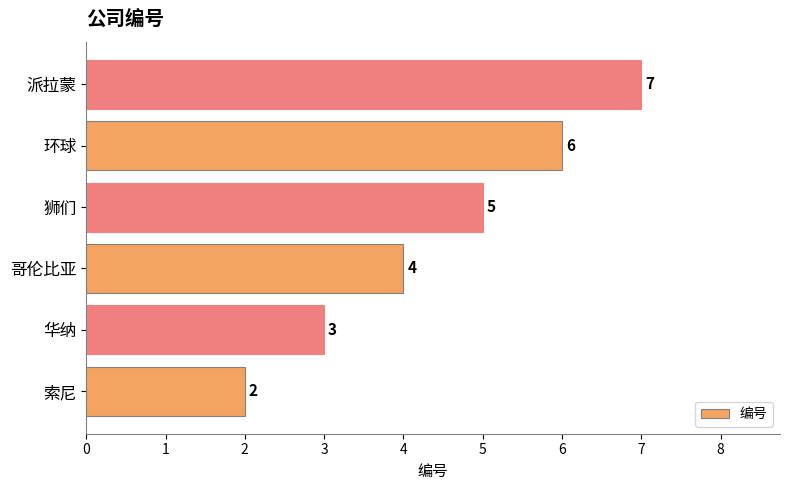

Where is the data nearest to the value 4?

哥伦比亚